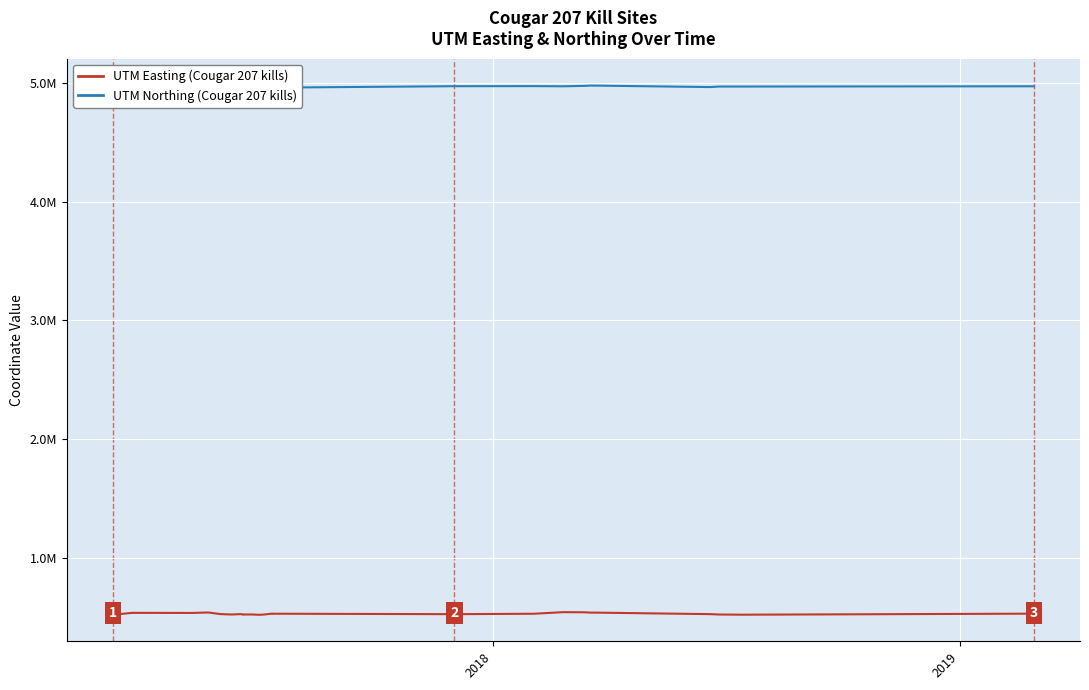

Which series has the largest total across all categories?

UTM Northing